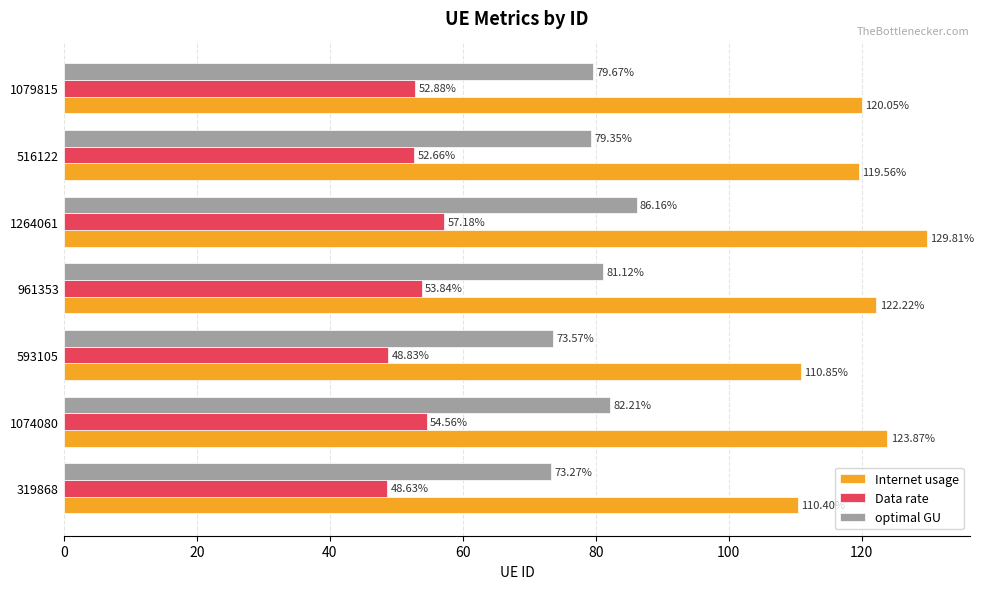

At which category does the chart reach its peak across all series?

1264061